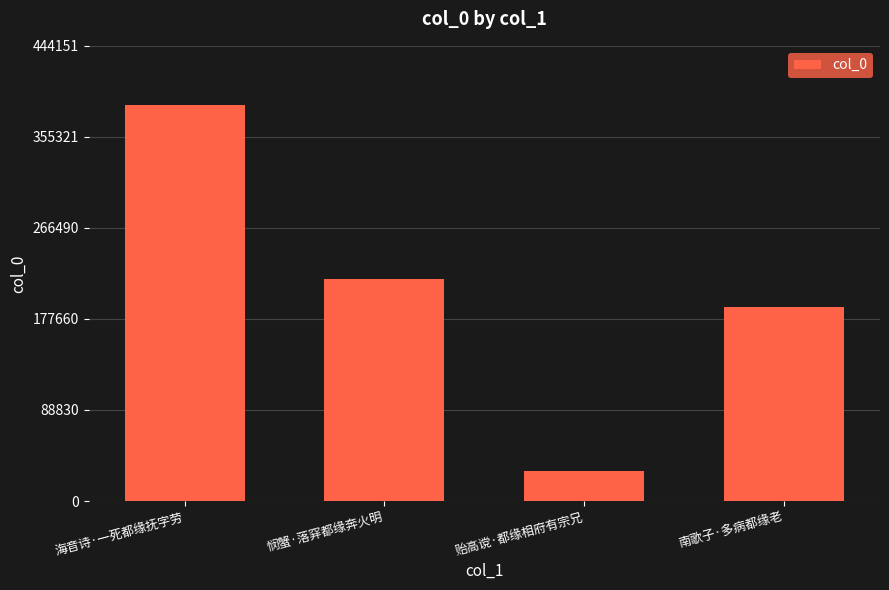

Which has a higher value, 海音诗·一死都缘抚字劳 or 贻高谠·都缘相府有宗兄?

海音诗·一死都缘抚字劳